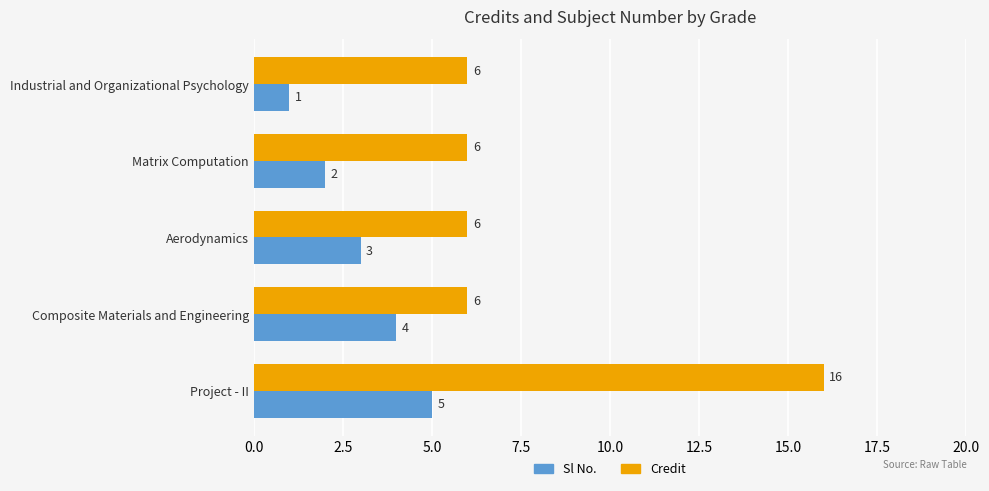

What is the smallest value displayed?

1